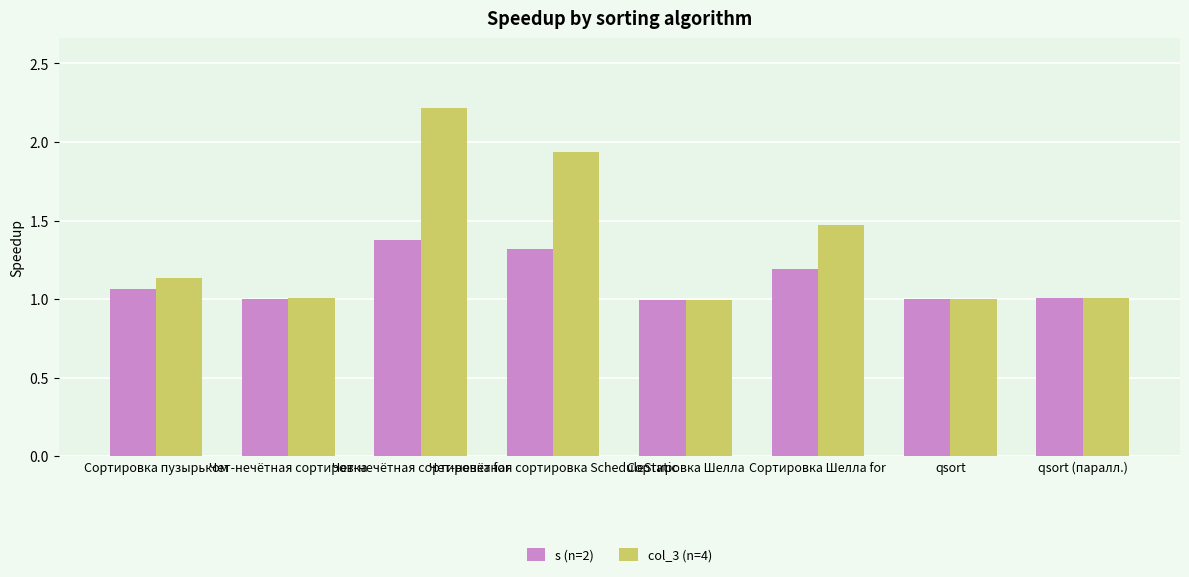

What is the difference between the maximum and minimum values in the s (n=2) series?

0.4